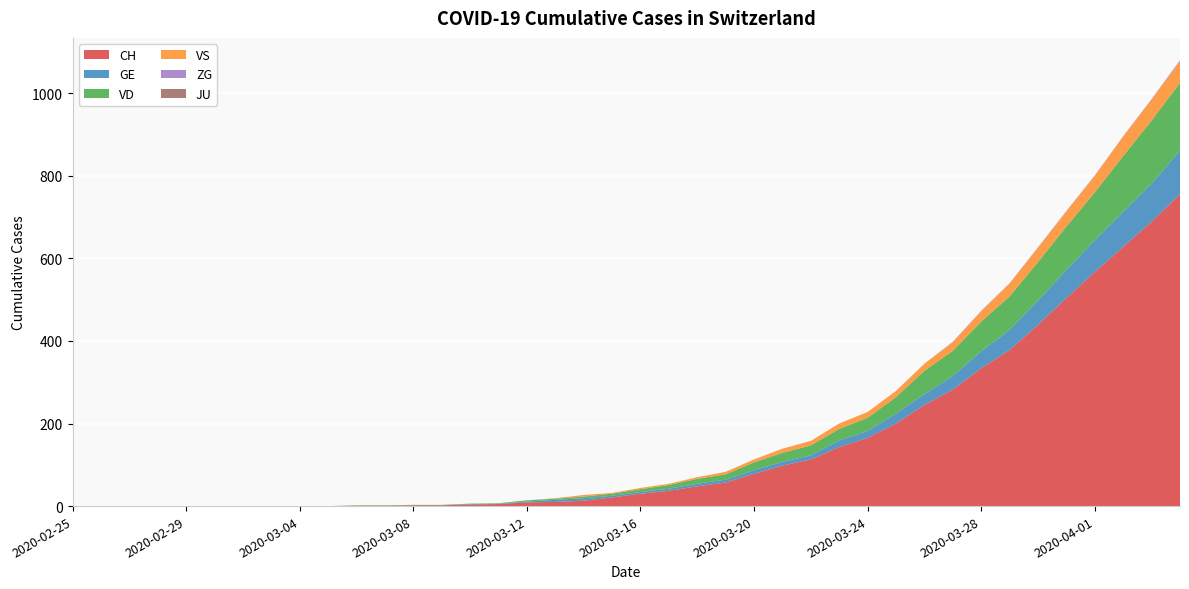

Reading right to left, extract all data points from this chart.

CH: 755	689	628	567	504	439	378	334	282	245	200	165	143	113	98	78	57	48	37	30	21	13	10	9	5	4	2	2	1	1	0	0	0	0	0	0	0	0	0	0
GE: 106	92	85	77	68	59	49	41	33	26	24	17	16	10	9	9	7	6	5	4	4	6	5	2	1	1	0	0	0	0	0	0	0	0	0	0	0	0	0	0
VD: 164	153	135	116	105	93	81	72	61	57	40	32	28	24	22	19	13	12	9	7	5	4	3	3	1	1	1	1	1	1	0	0	0	0	0	0	0	0	0	0
VS: 53	51	47	40	37	35	31	25	21	17	15	14	13	11	10	7	6	4	3	3	2	4	1	0	0	0	0	0	0	0	0	0	0	0	0	0	0	0	0	0
ZG: 2	1	1	1	1	1	1	1	1	0	0	0	0	0	0	0	0	0	0	0	0	0	0	0	0	0	0	0	0	0	0	0	0	0	0	0	0	0	0	0
JU: 0	0	0	0	0	0	0	0	0	0	0	0	0	0	0	0	0	0	0	0	0	0	0	0	0	0	0	0	0	0	0	0	0	0	0	0	0	0	0	0